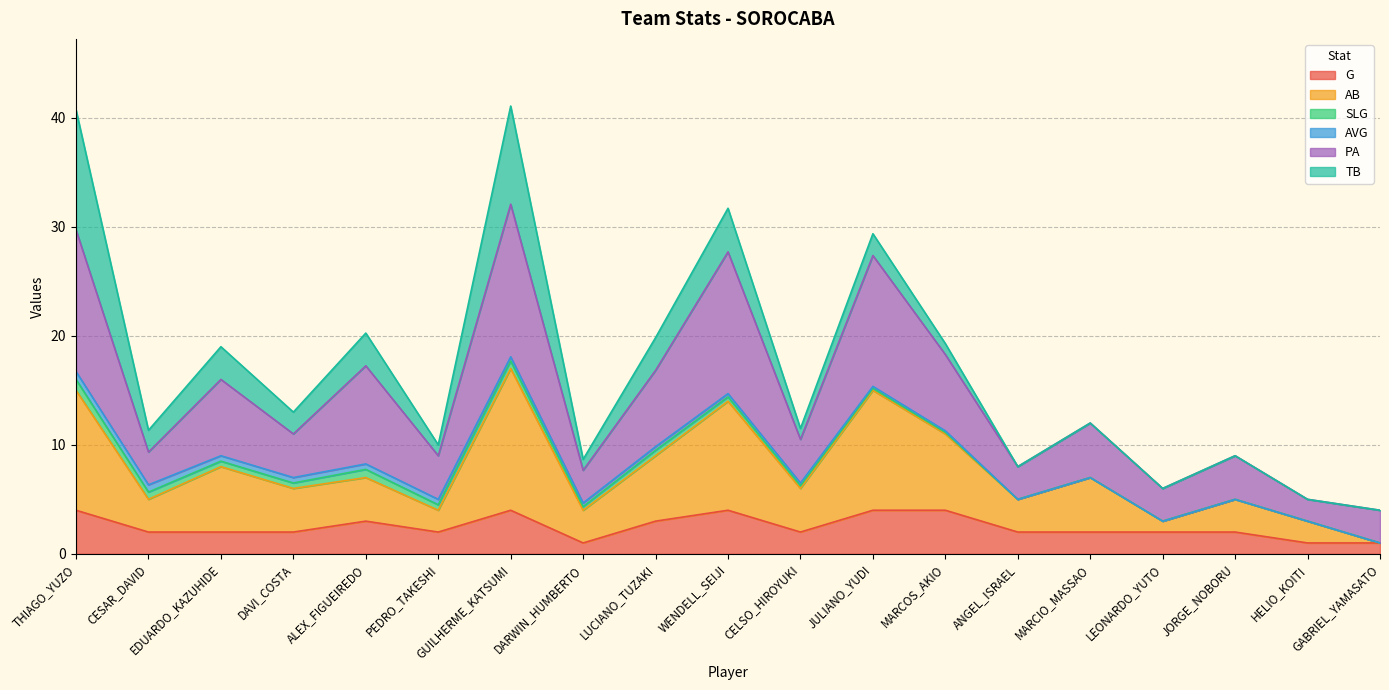

True or false: PA has more than 2 points higher than both neighbors.

True